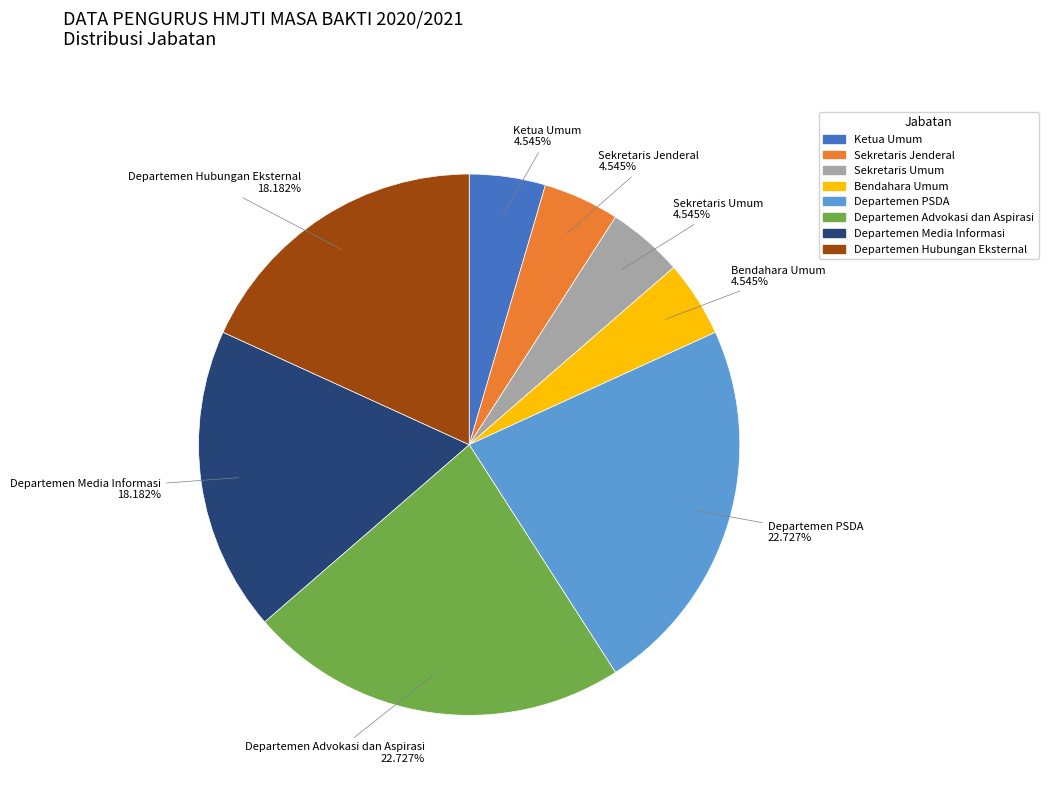

True or false: Departemen Hubungan Eksternal accounts for 18% of the total.

True